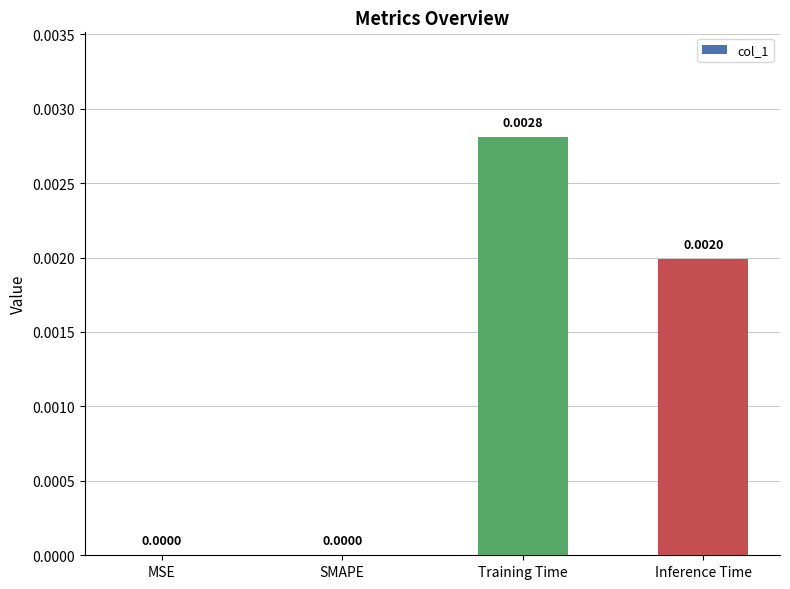

Between Training Time and SMAPE, which is larger?

Training Time